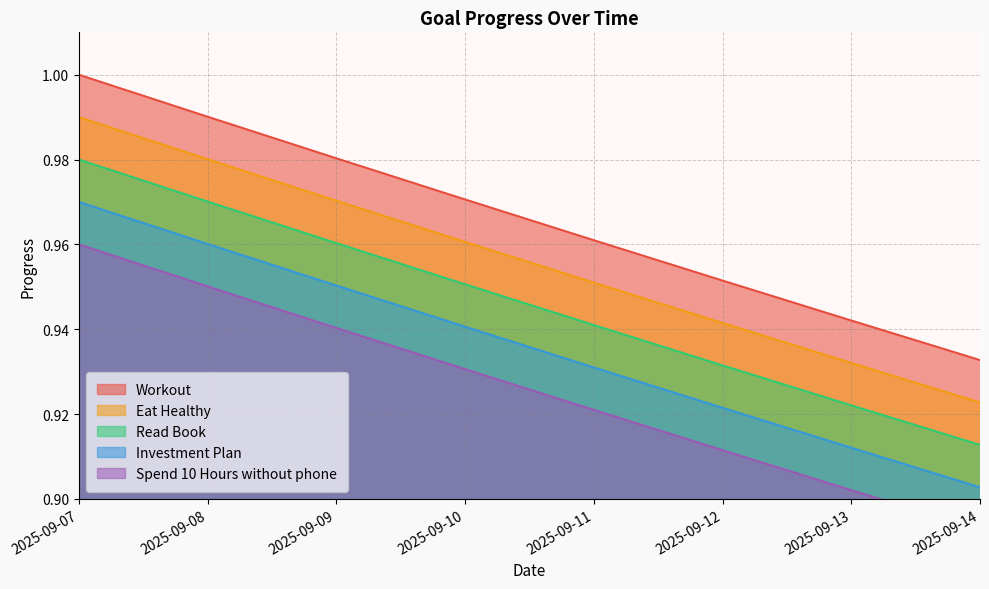

Does the chart have visible grid lines?

Yes